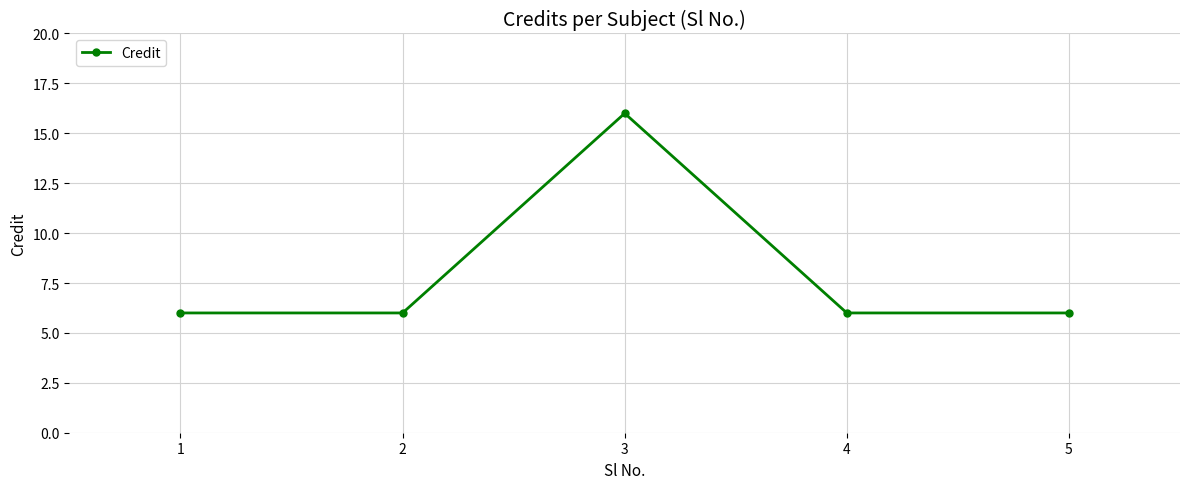

What value does the data have at 2, to the nearest 5?

5